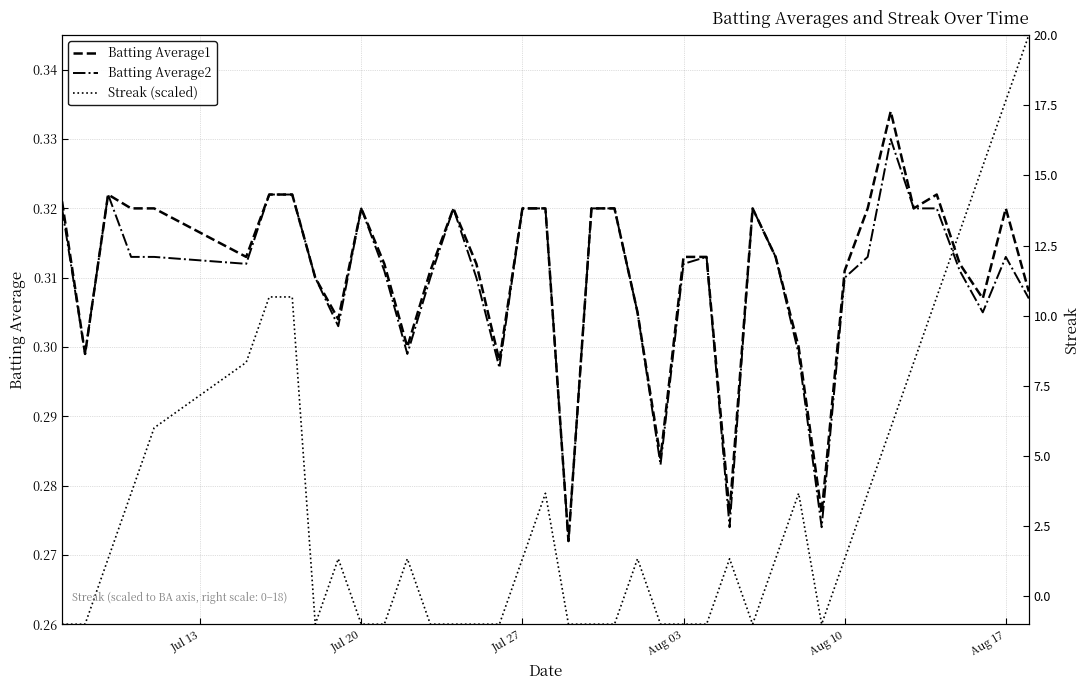

True or false: Streak (scaled) has more than 0 interior local peaks.

True